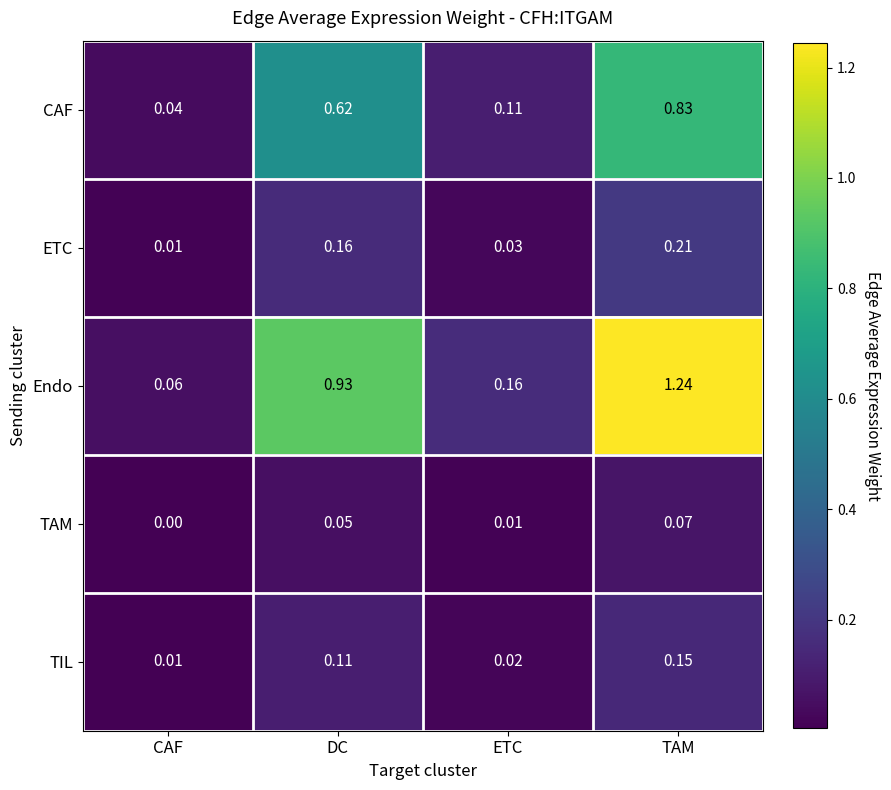

Which series has the widest spread of values?

Endo